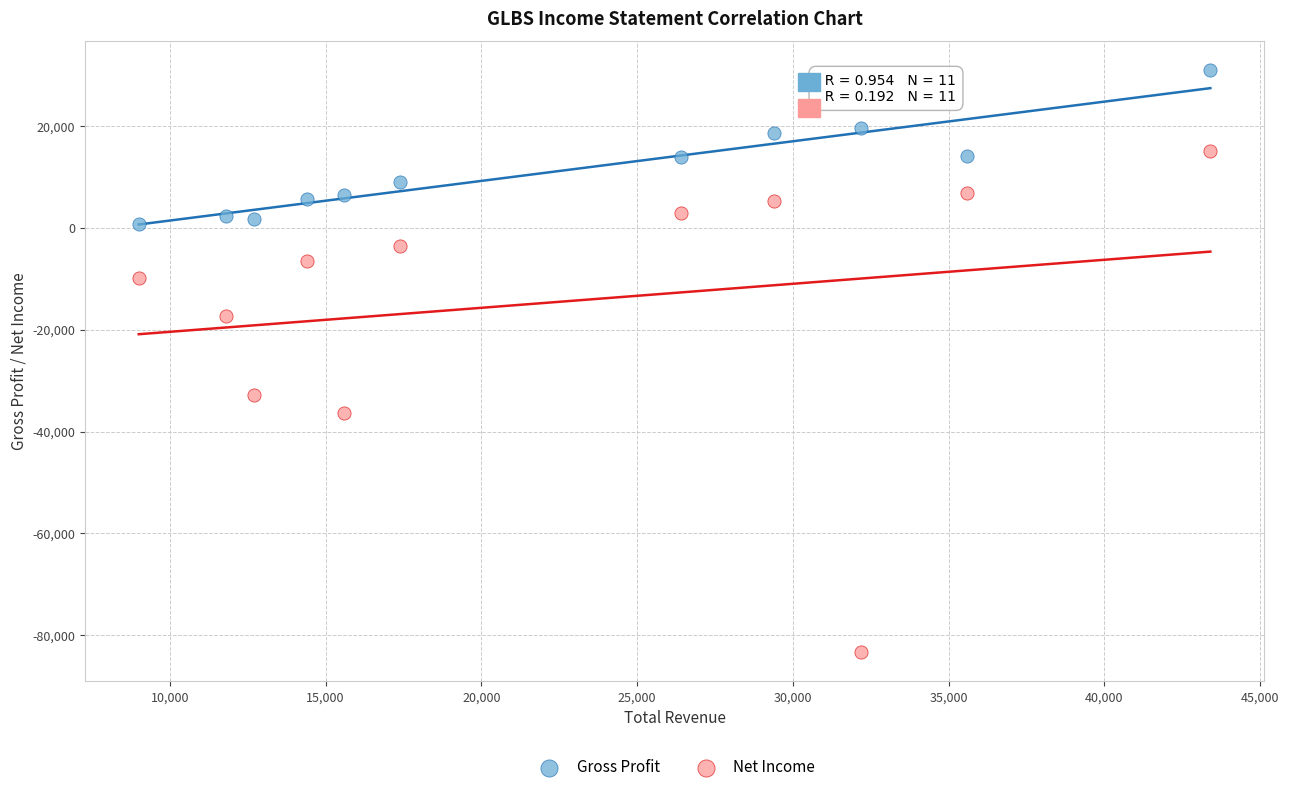

What are all the series names shown in the legend?

Gross Profit, Net Income